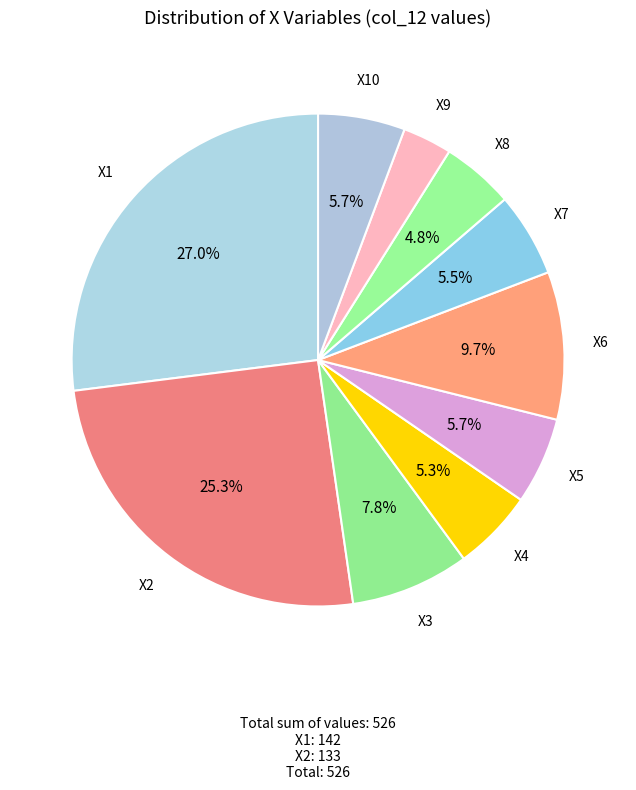

Is the sum of X3 and X1 greater than half?

No